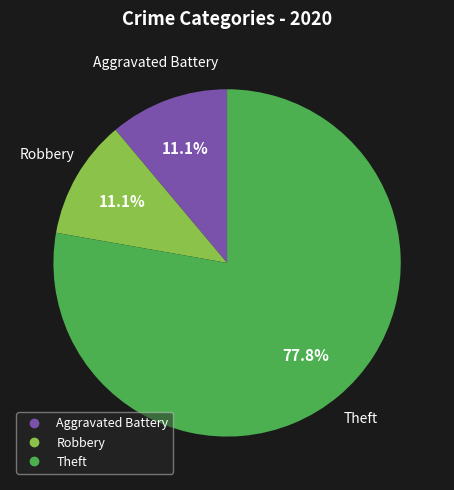

Is there a majority slice in this chart?

Yes